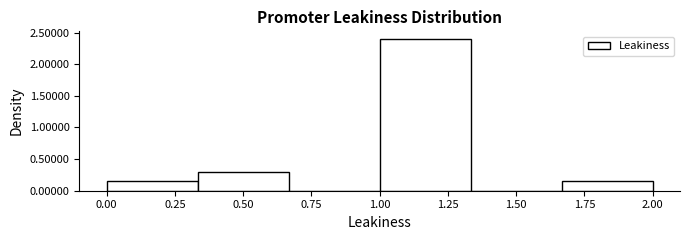

Reading left to right, list every bar in this chart as the range it spans on the x-axis followed by its height. Neither the bar edges nor the heights are printed on the chart, so give them approximately, as read against the axes.

0.00 to 0.35: 0.15
0.35 to 0.65: 0.30
0.65 to 1.00: 0
1.00 to 1.35: 2.40
1.35 to 1.65: 0
1.65 to 2.00: 0.15